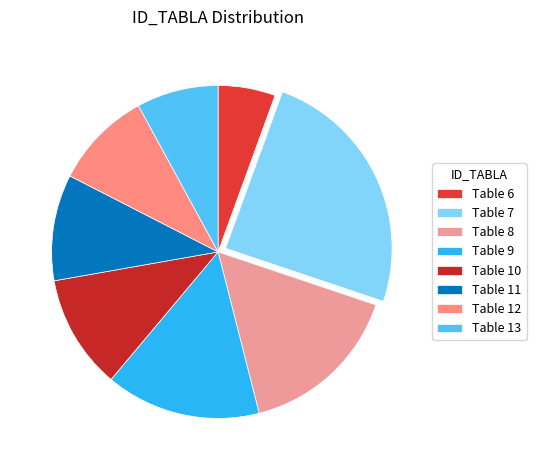

Is there any slice that represents more than half of the pie?

No